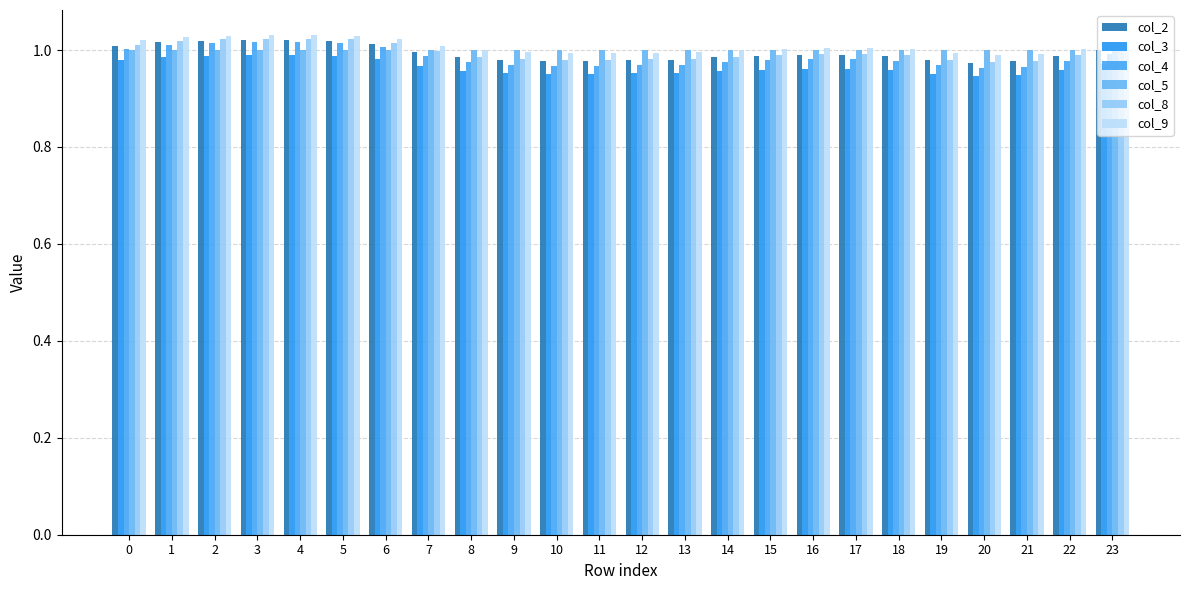

Are the bars grouped side by side (vs. stacked)?

Yes